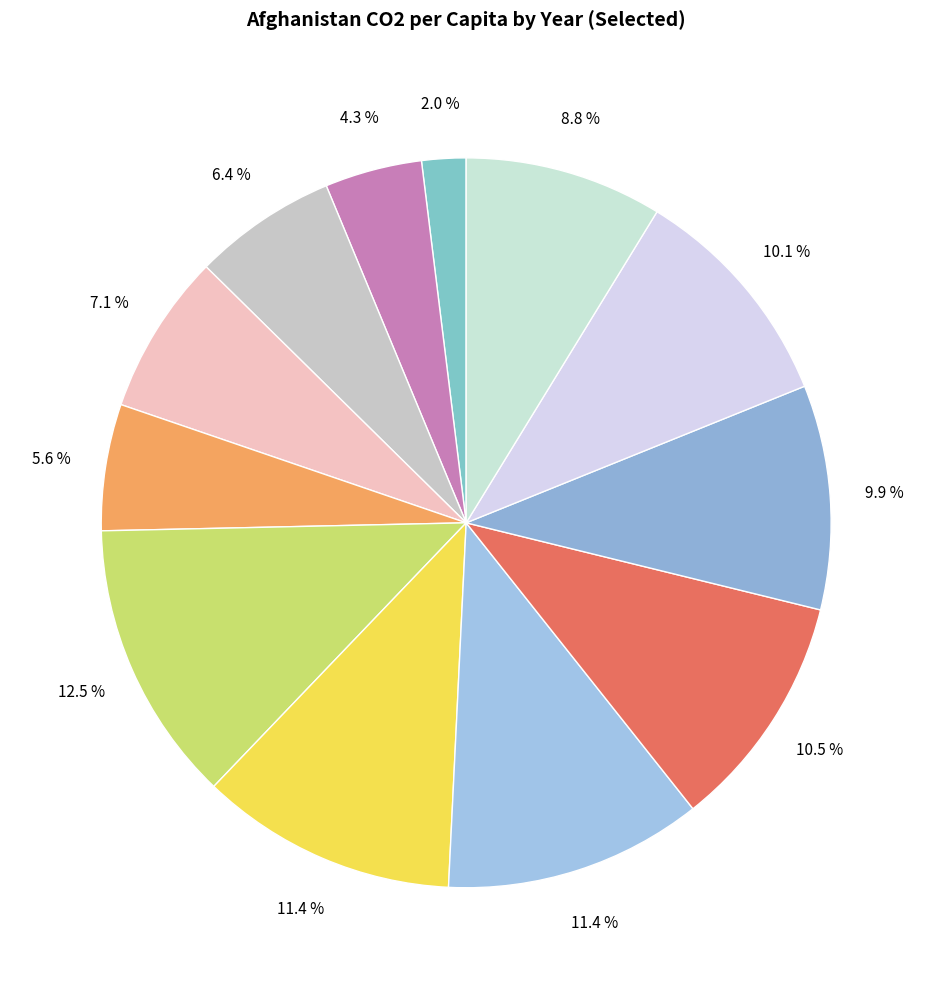

Count the number of slices in the pie.

12